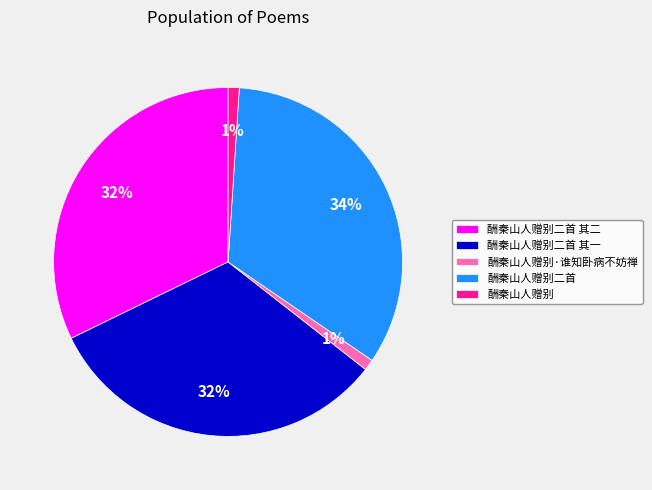

How many slices are in this pie chart?

5